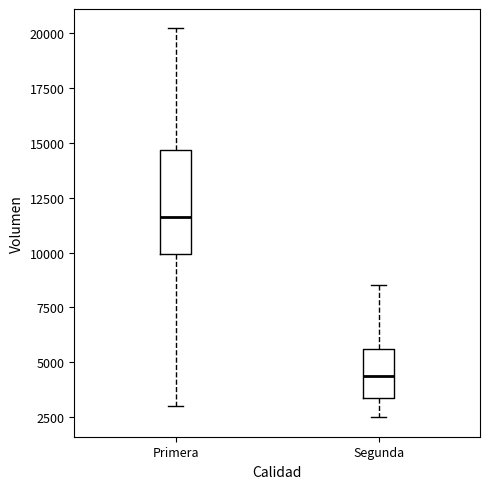

Which box has the lowest median line?

Segunda